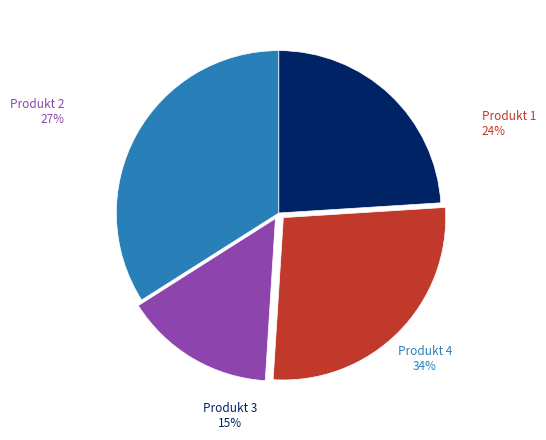

What is the total percentage of Produkt 1 and Produkt 3?

39.0%